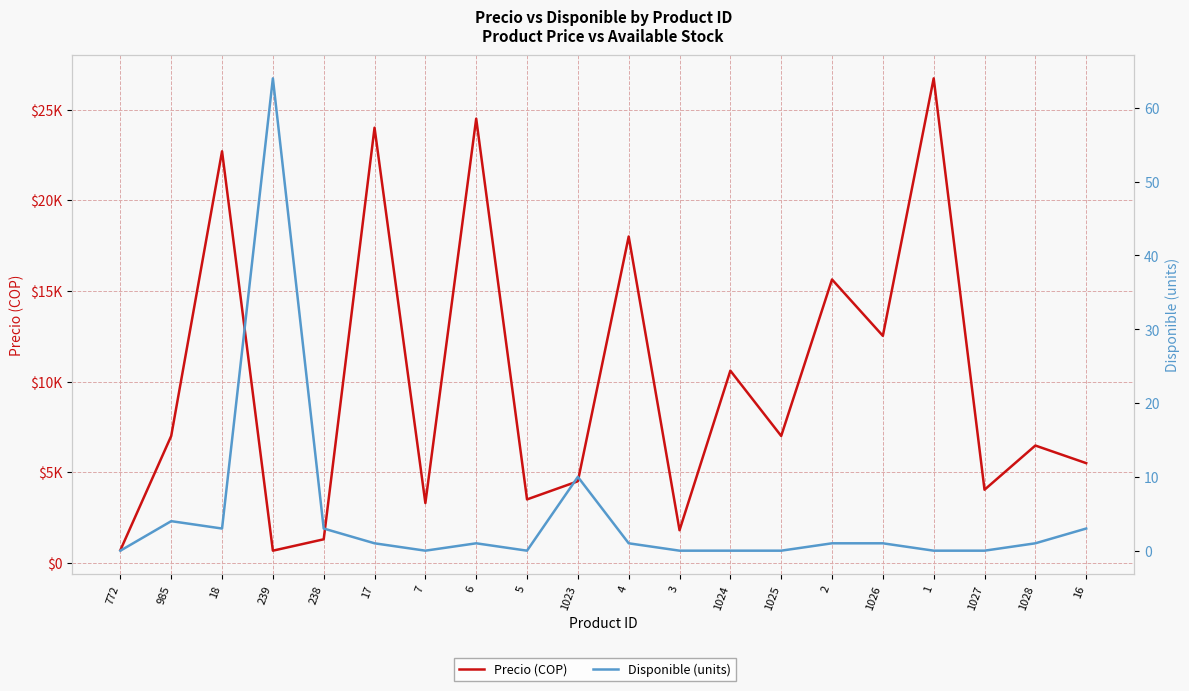

What is the value of the Precio (COP) point at the 19th from the left?

6471